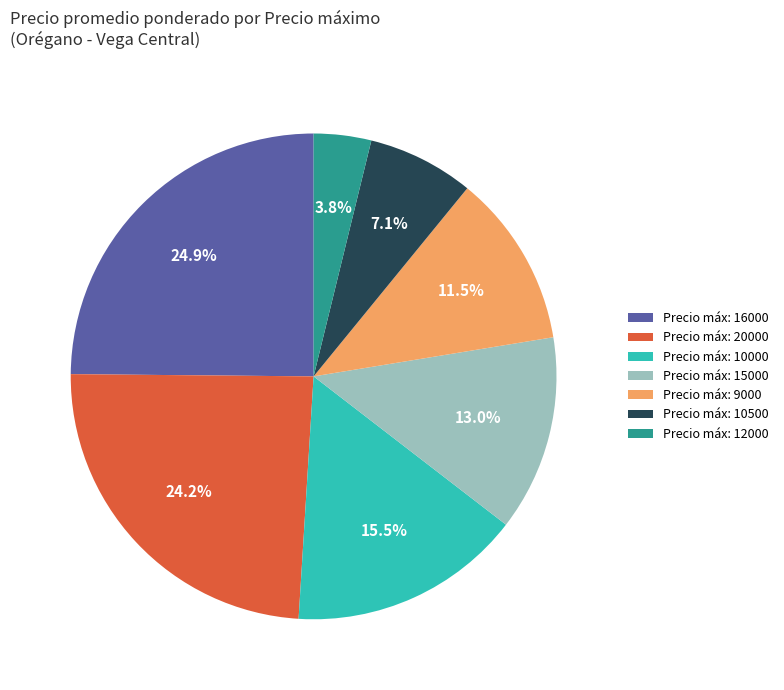

What is the largest slice in the pie chart?

Precio máx: 16000